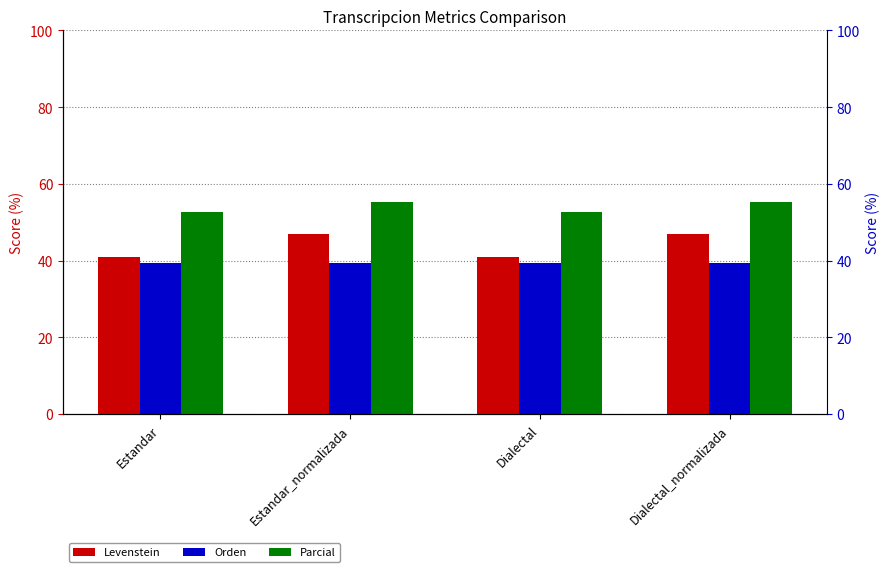

How many values in the Parcial series are below 55?

2